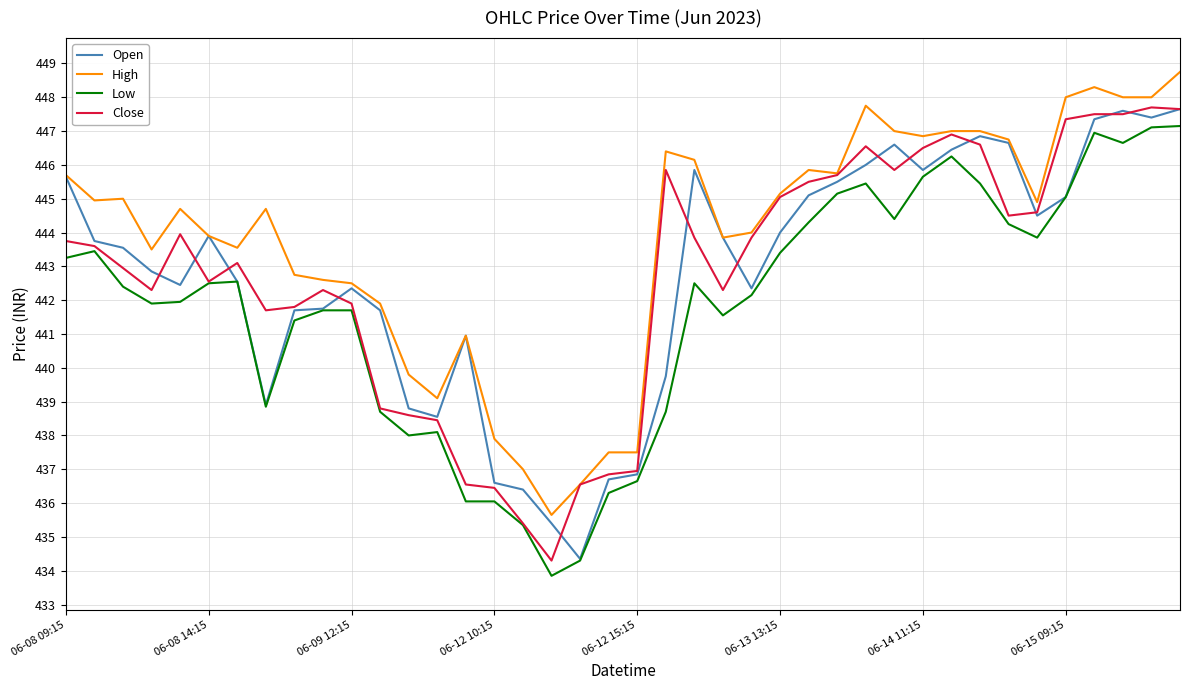

True or false: Low and High cross at least once.

False